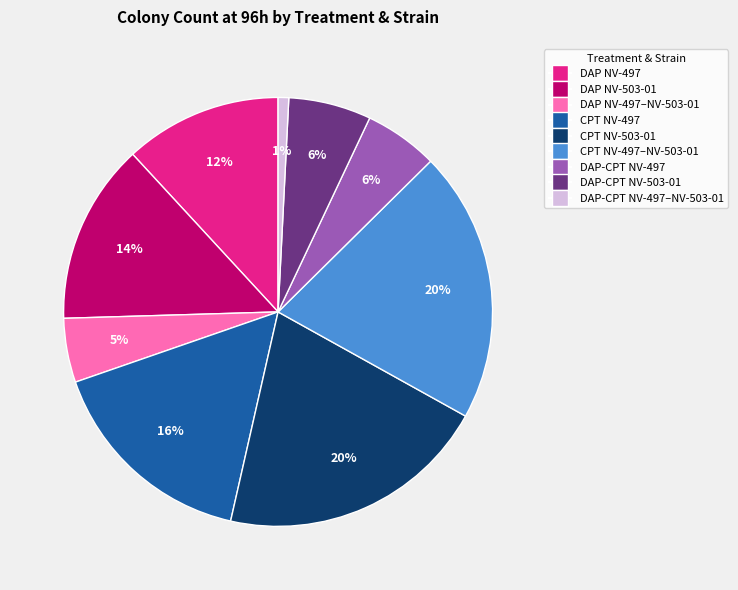

Is there any slice that represents more than half of the pie?

No